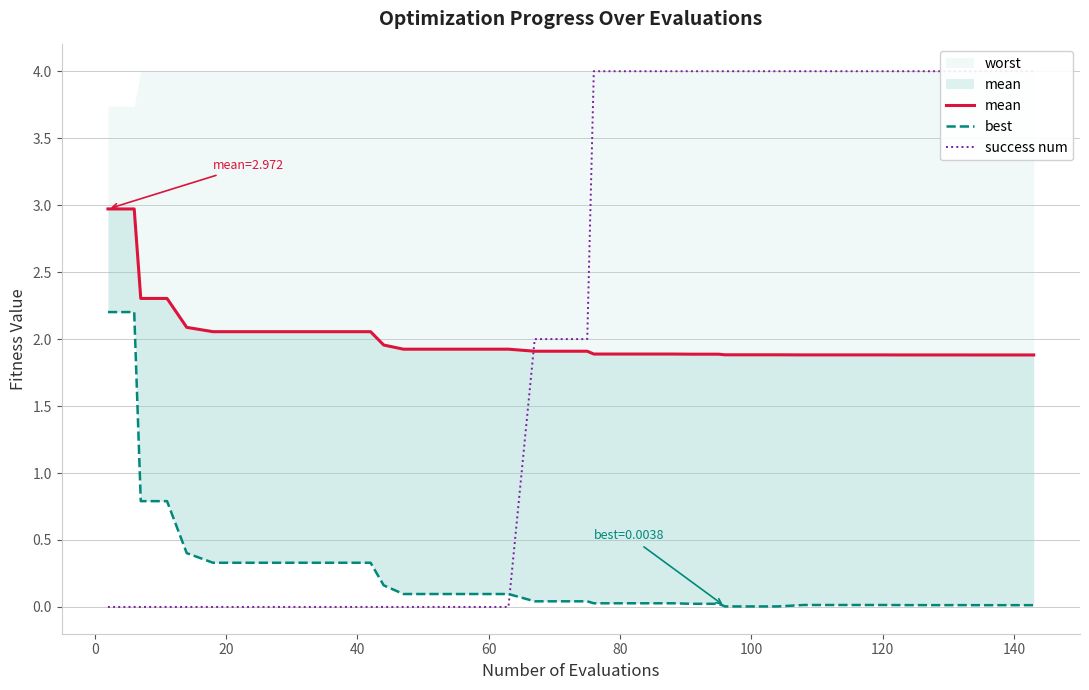

How many positive values does the success num series have?

22